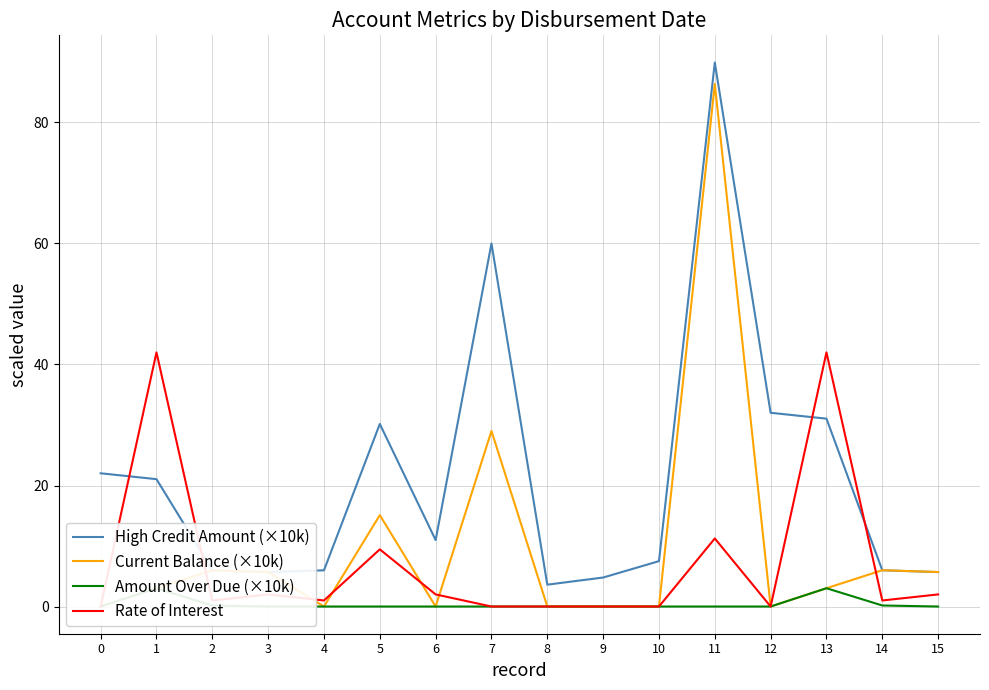

At how many categories does at least one series exceed 2?

16